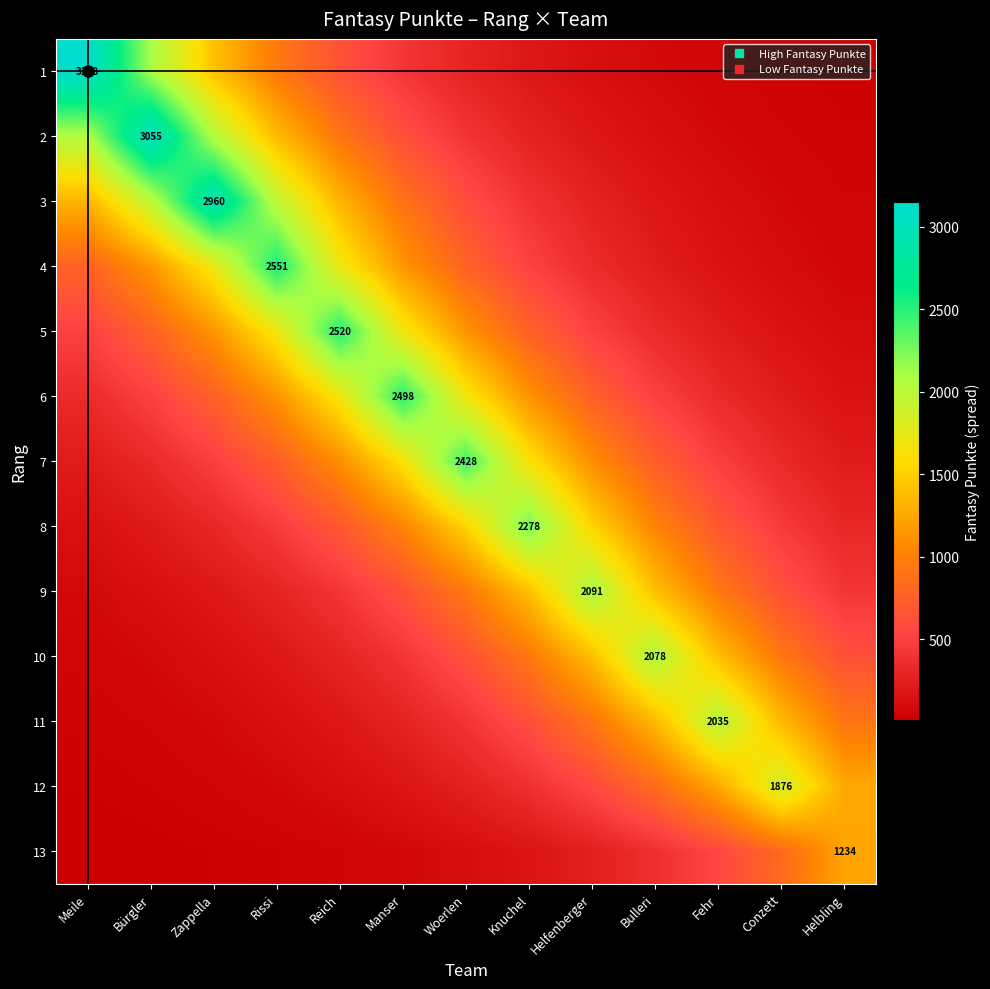

What is the sum of all 9 values?

9562.4